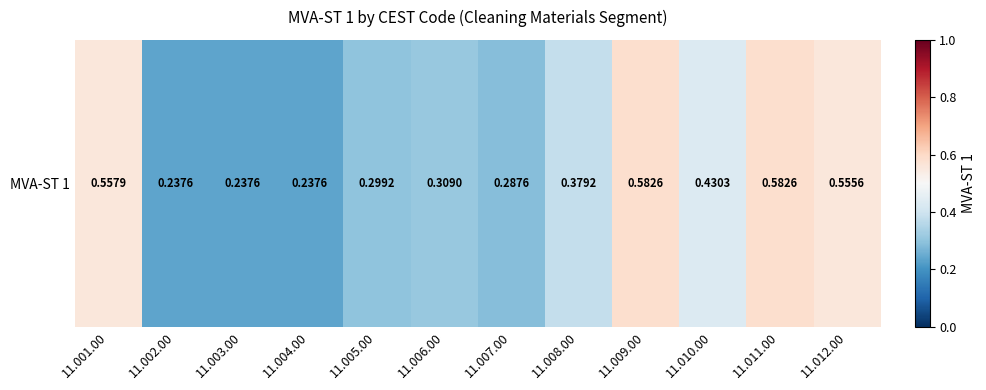

What is the difference between the maximum and minimum values?

0.3